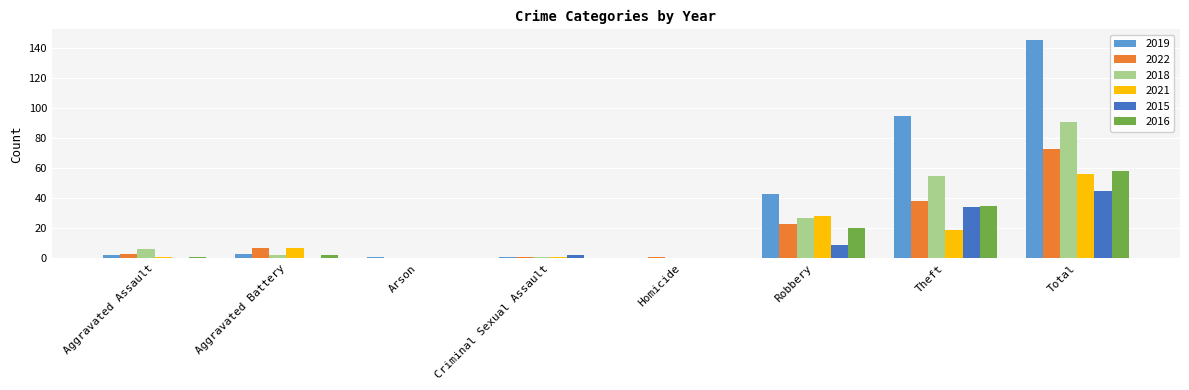

What is the sum of all 2018 values?

182